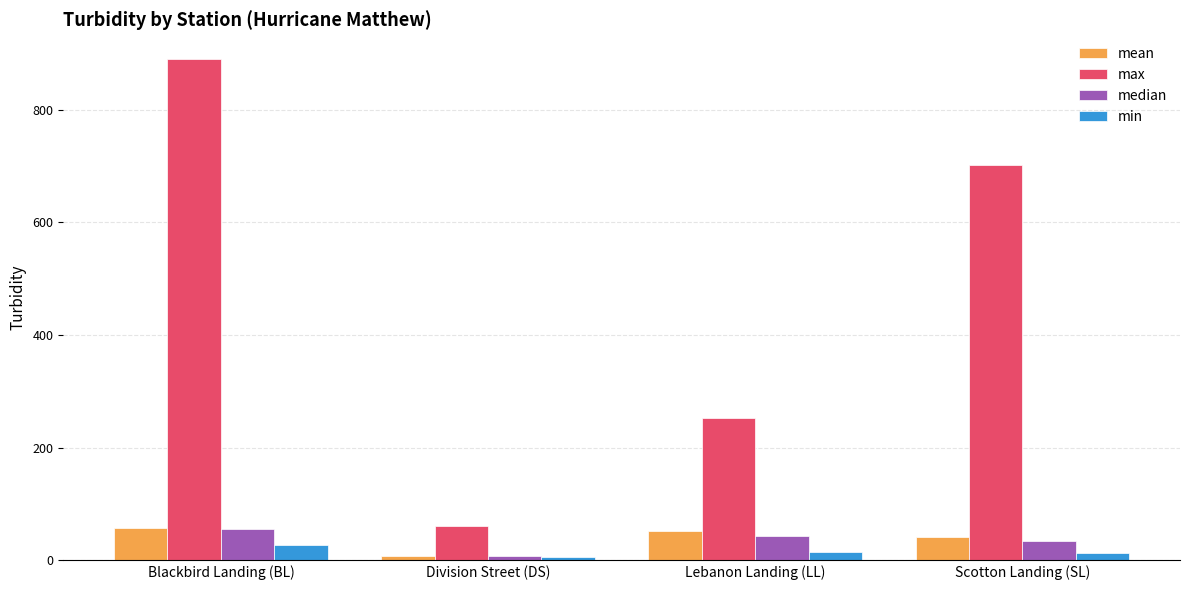

Where does the mean series first go above 52?

Blackbird Landing (BL)